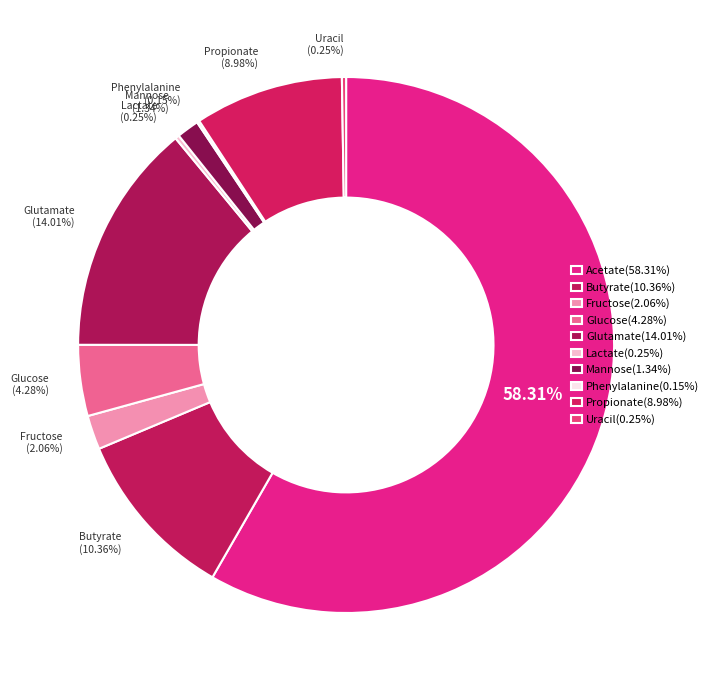

To the nearest percent, what is the average slice percentage?

10%